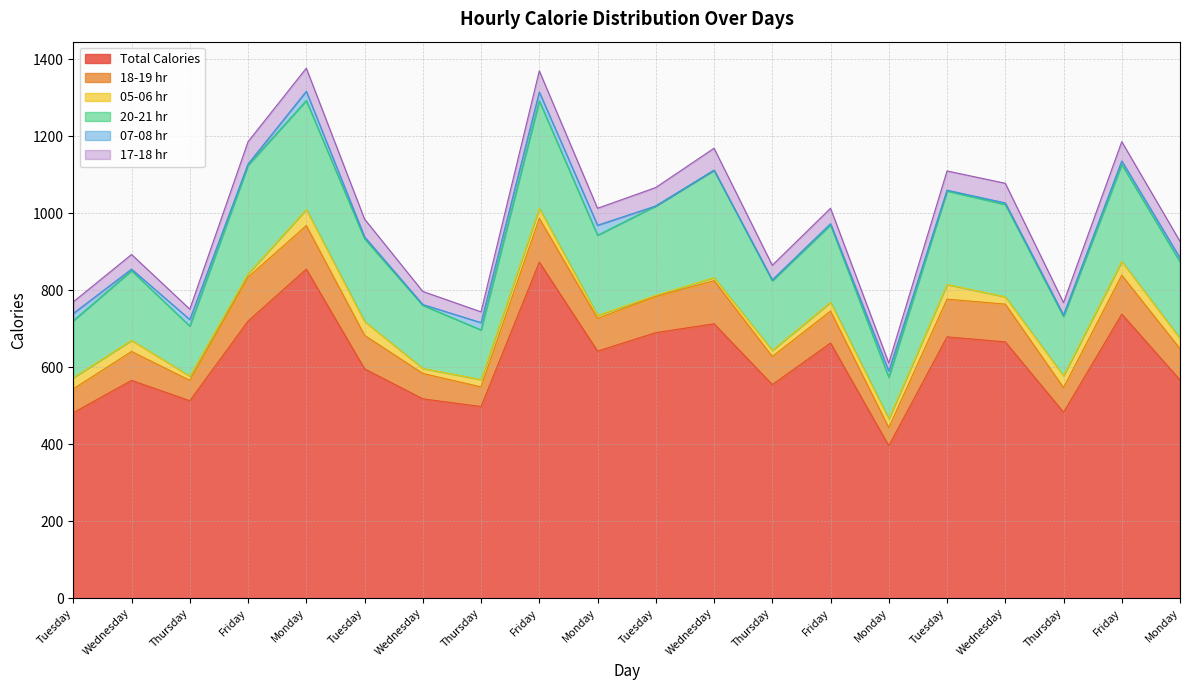

Reading left to right, list all the values displayed in this chart.

Total Calories: 482	566	513	720	855	596	518	498	873	642	690	713	555	663	396	679	666	483	738	567
18-19 hr: 62	75	53	114	113	87	66	51	114	85	94	112	73	83	47	98	98	64	101	81
05-06 hr: 29	29	11	9	42	36	13	19	26	8	3	8	16	23	23	38	19	31	36	27
20-21 hr: 148	181	130	282	283	215	164	129	279	208	232	279	181	201	108	243	240	154	252	199
07-08 hr: 19	4	17	3	24	5	2	19	23	26	0	0	2	3	16	2	4	4	9	10
17-18 hr: 30	38	27	58	60	46	34	28	55	44	48	57	38	40	21	50	51	32	50	43